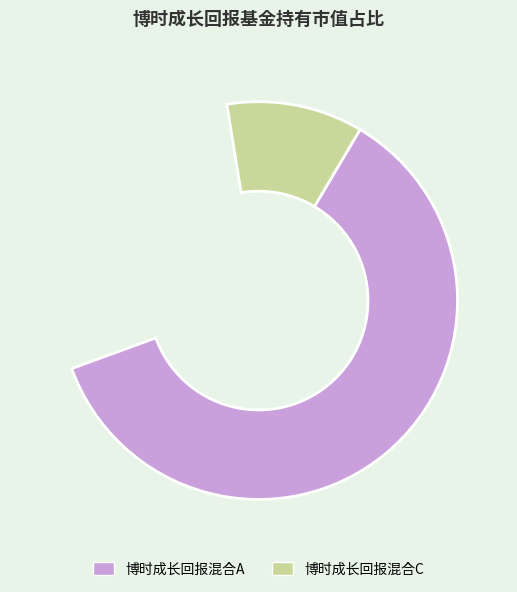

What is the smallest slice in the pie chart?

博时成长回报混合C